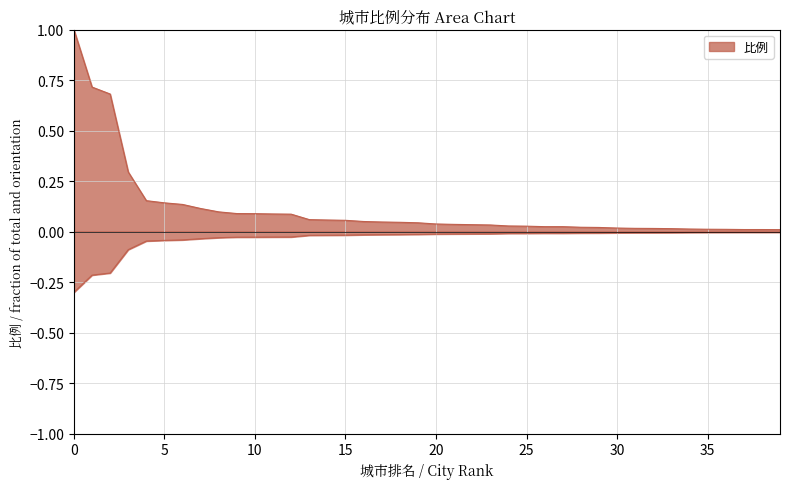

Does the chart display data point markers on the line(s)?

No